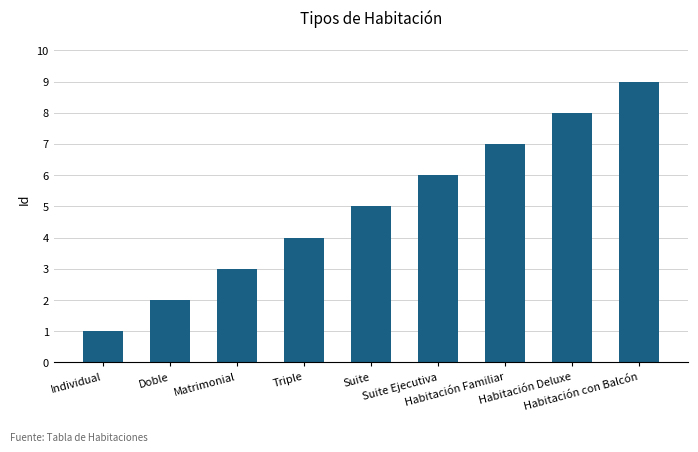

What is the approximate value at Suite Ejecutiva?

6